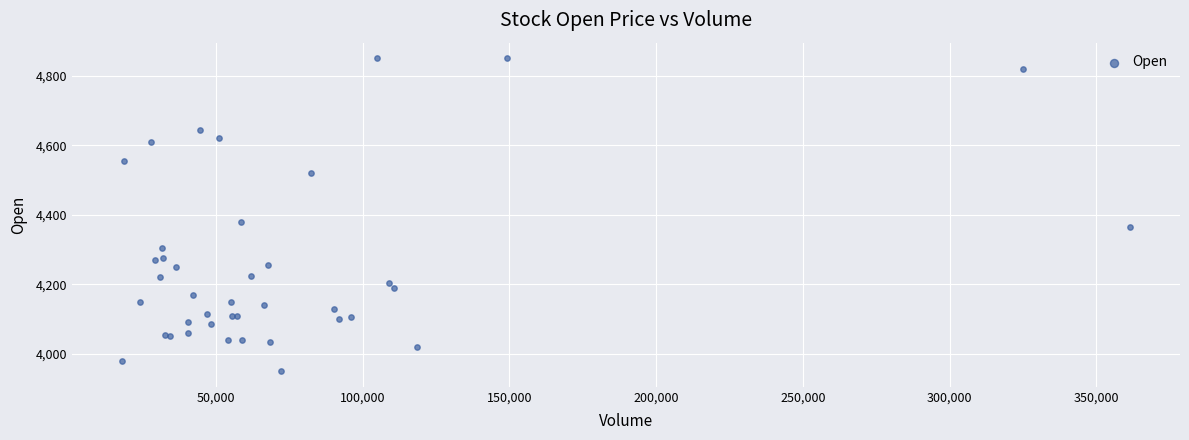

What Y value in the scatter plot is closest to 4400?

4380